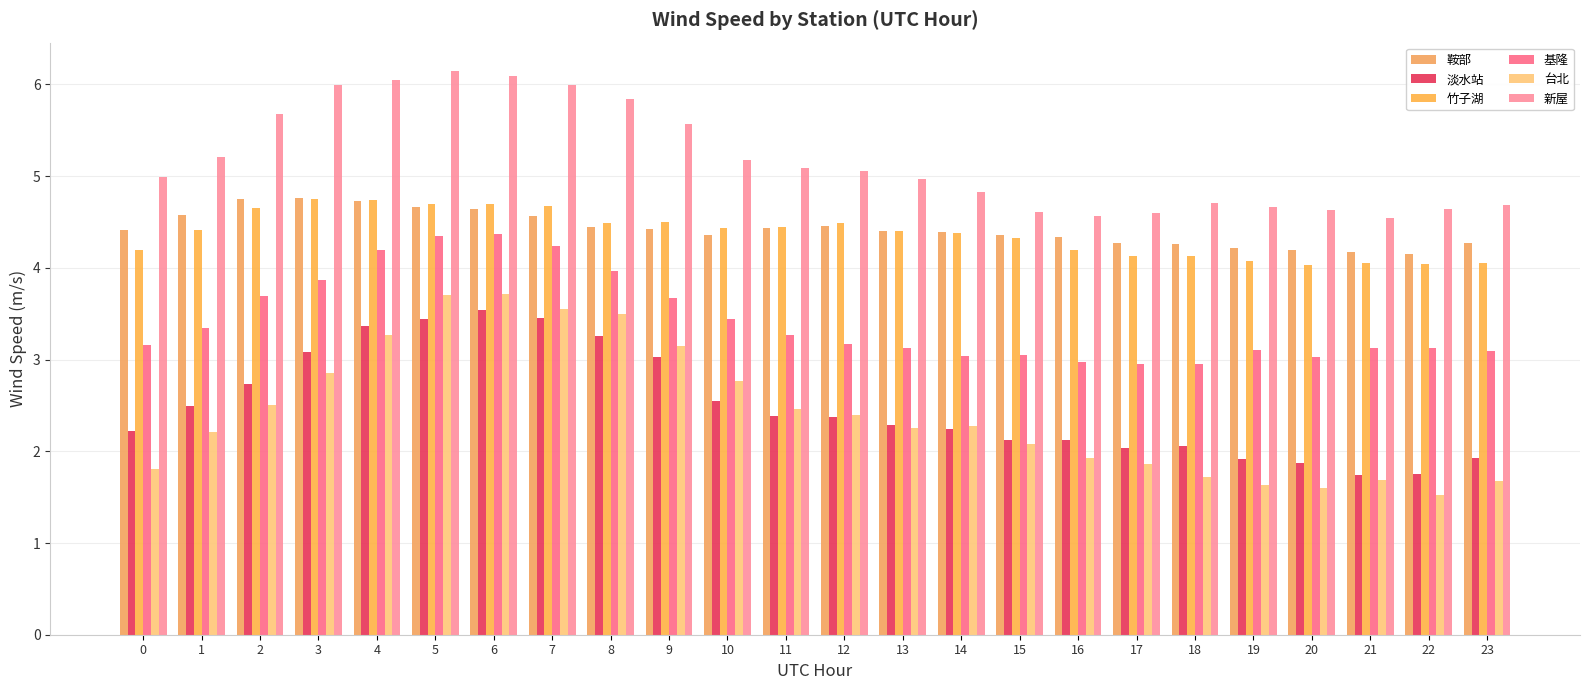

What is the difference between the highest and lowest values at 18?

3.0